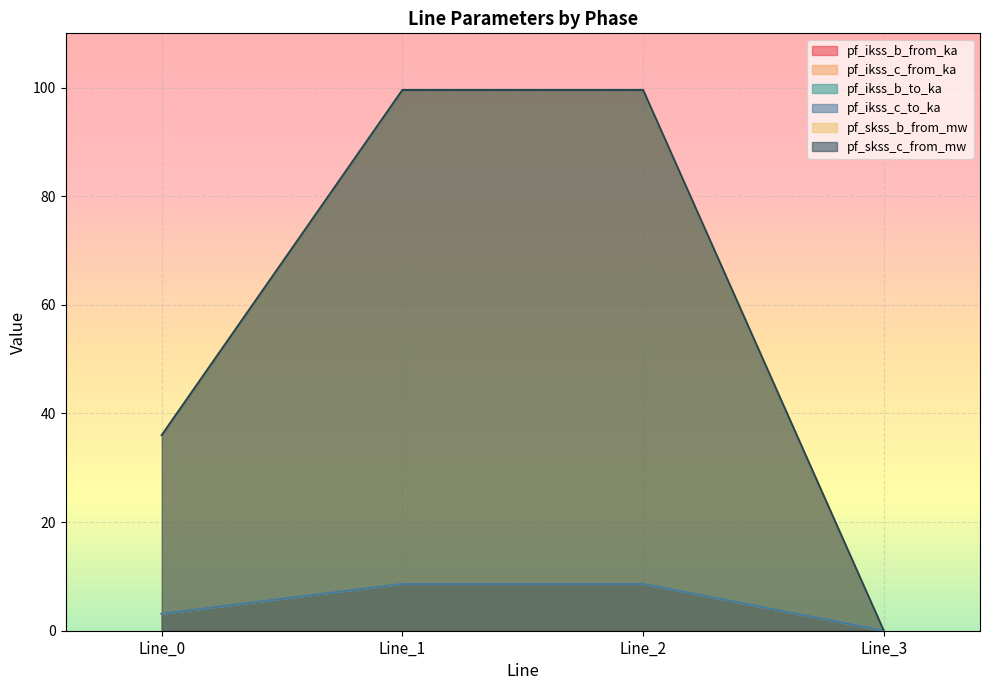

True or false: pf_skss_c_from_mw has more than 0 interior local peaks.

False